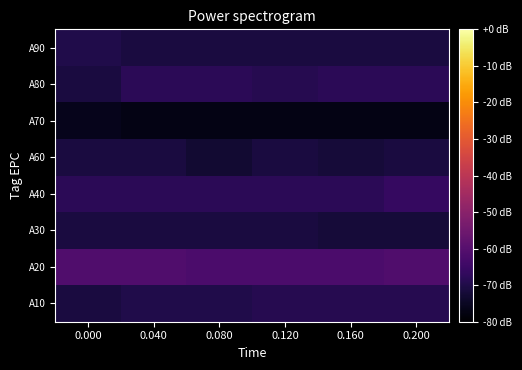

Rank the series by their maximum value, from lowest to highest.

A70, A30, A60, A90, A10, A80, A40, A20